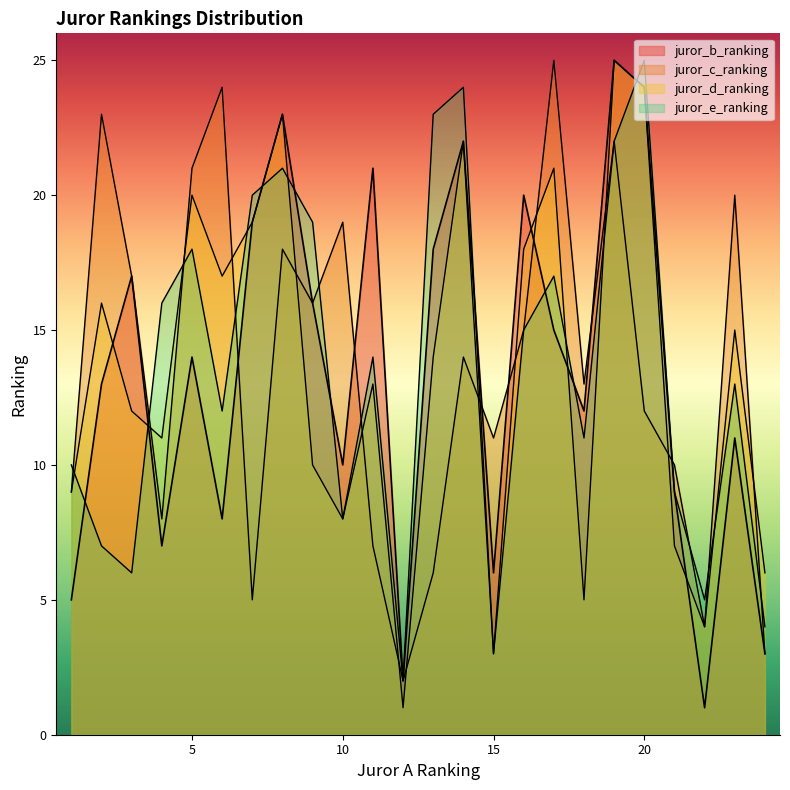

What is the difference between the second highest and second lowest values in the juror_b_ranking series?

22